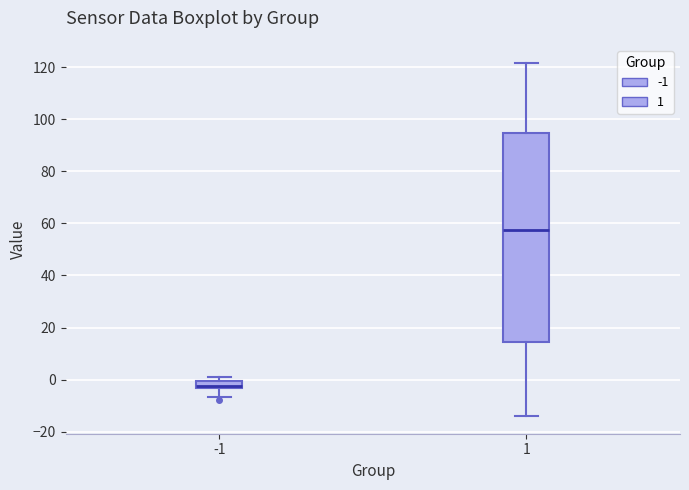

Which box's median line is the lowest?

-1